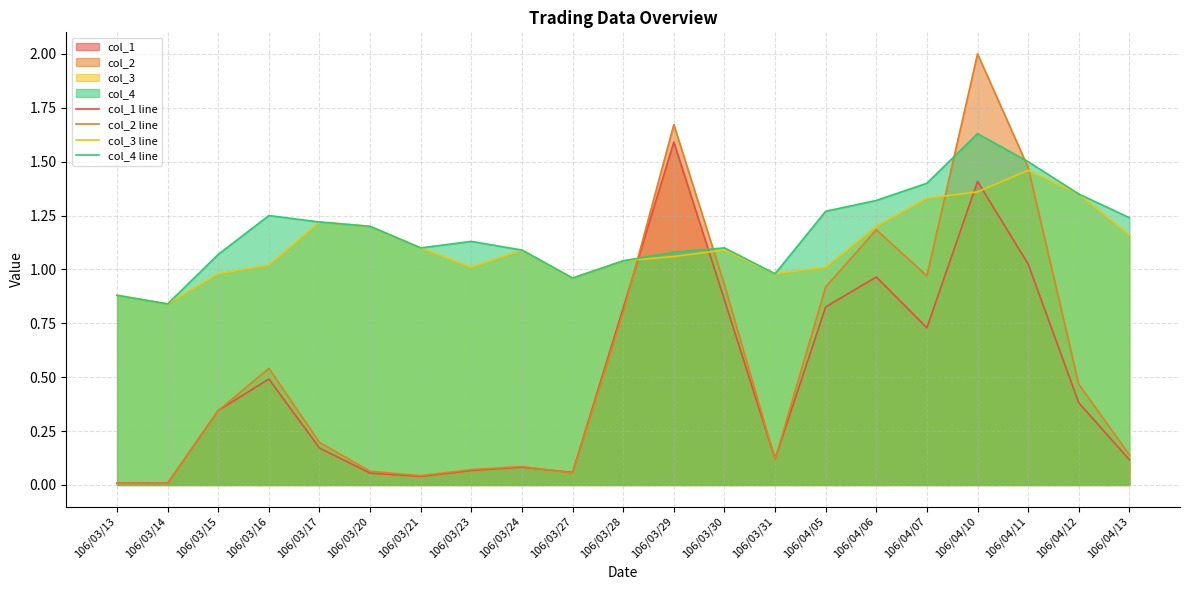

What is the value of the col_2 line point at the 12th from the left?

1.7